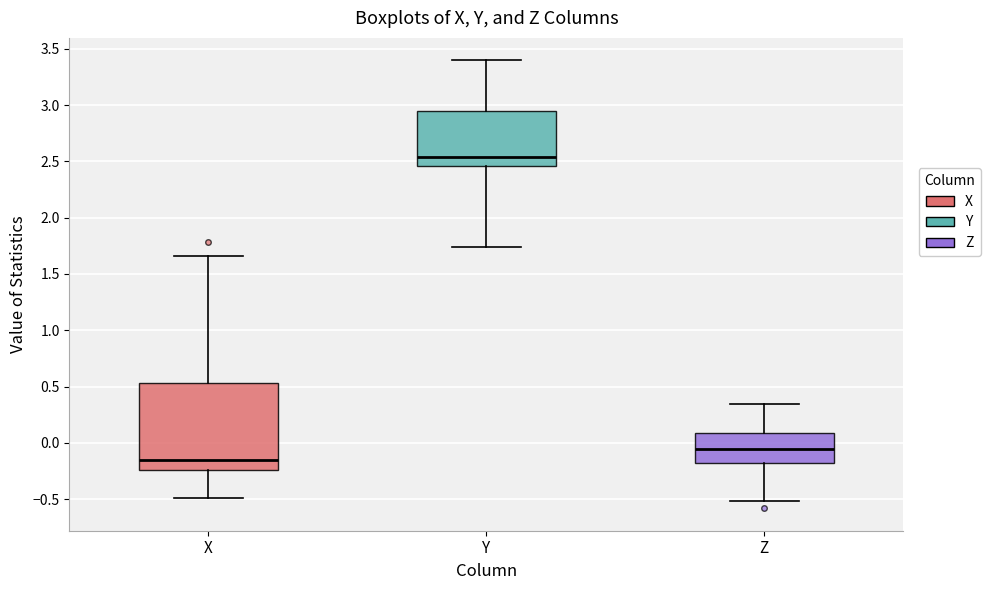

Which box is the tallest, from its lower edge to its upper edge?

X